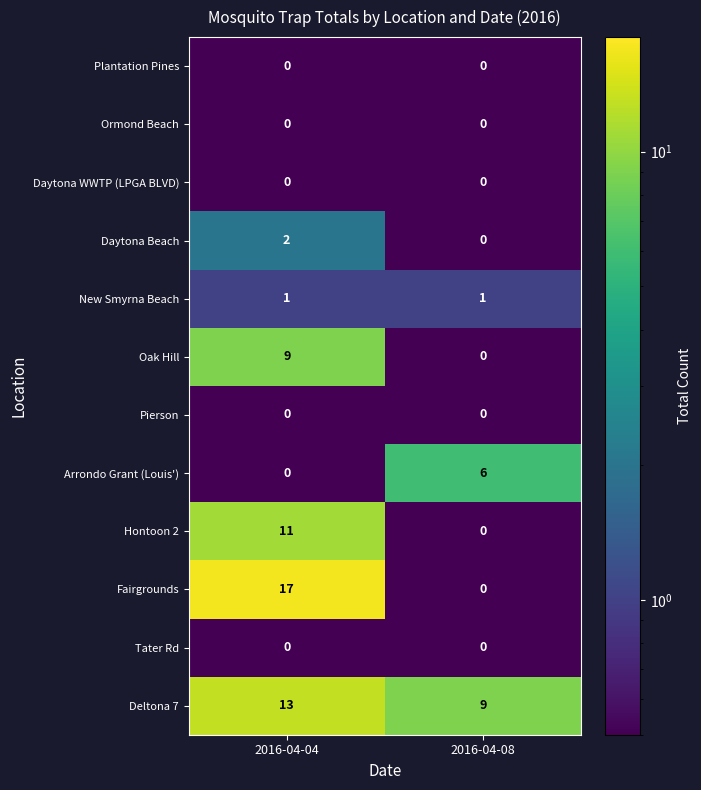

At how many categories does at least one series exceed 5?

2